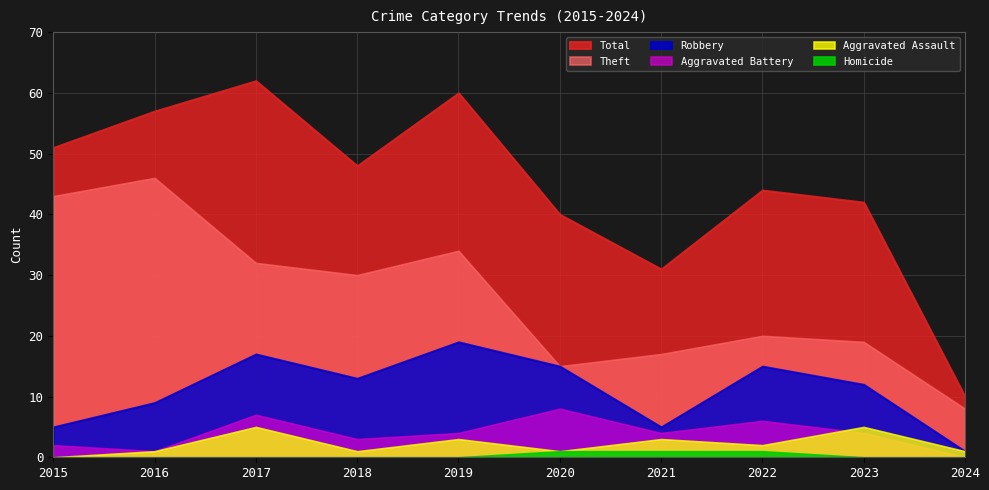

Which series has the widest spread of values?

Total